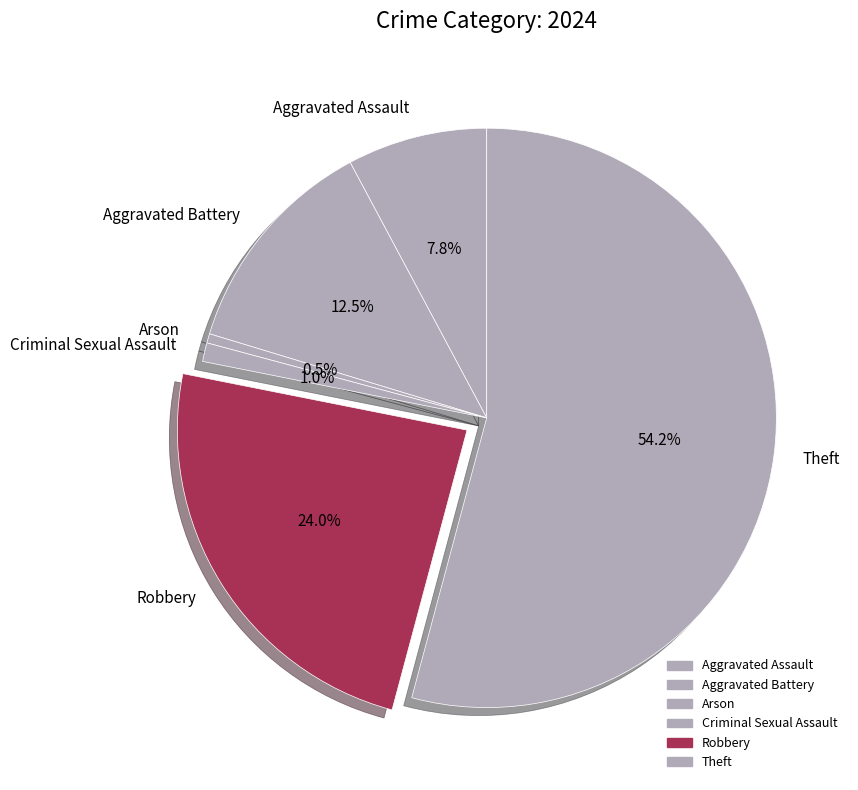

What percentage is NOT represented by Robbery?

76.0%